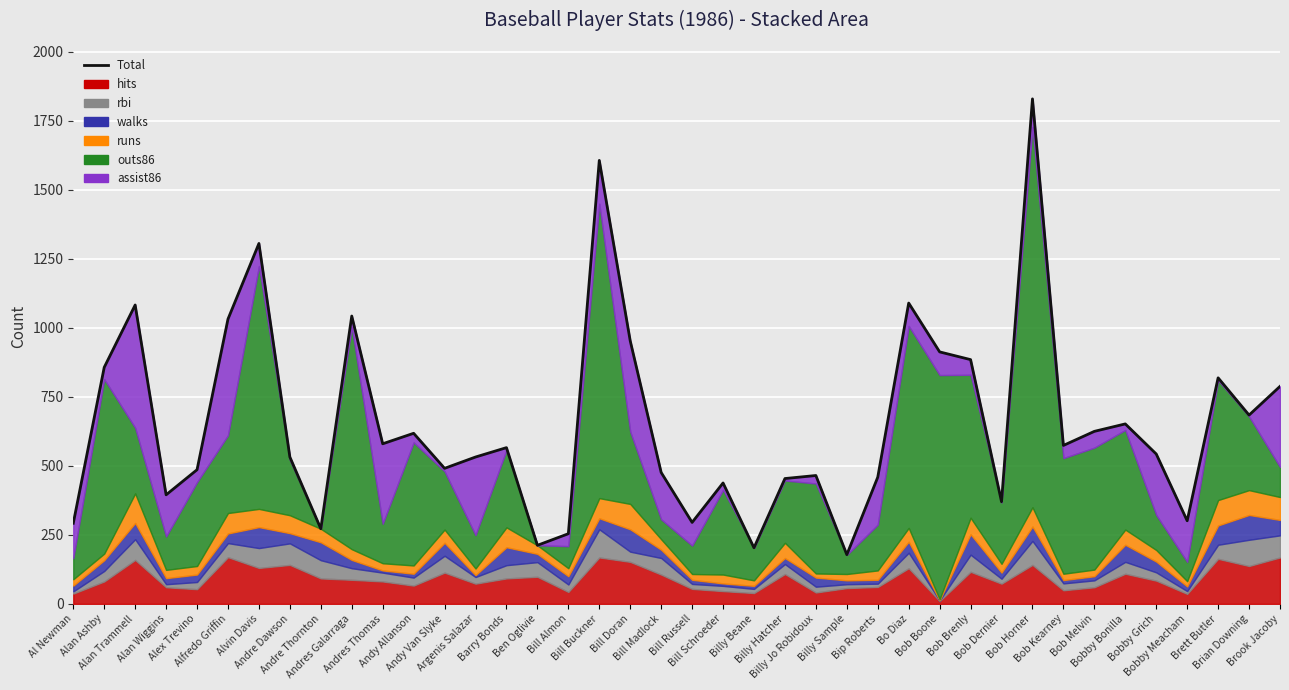

Approximately how many times larger is the value at Al Newman compared to Bill Russell?

1.0